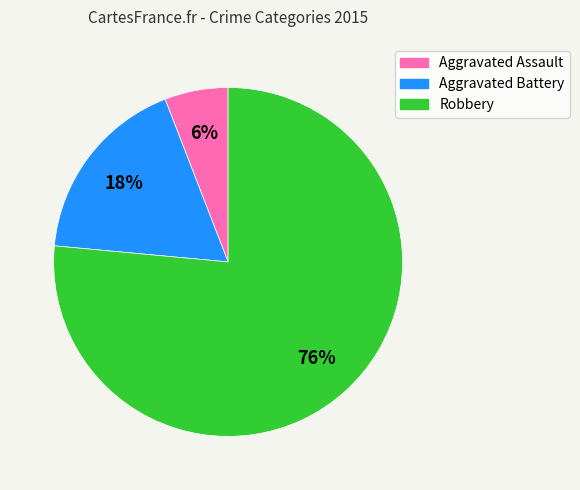

True or false: Robbery accounts for 76% of the total.

True